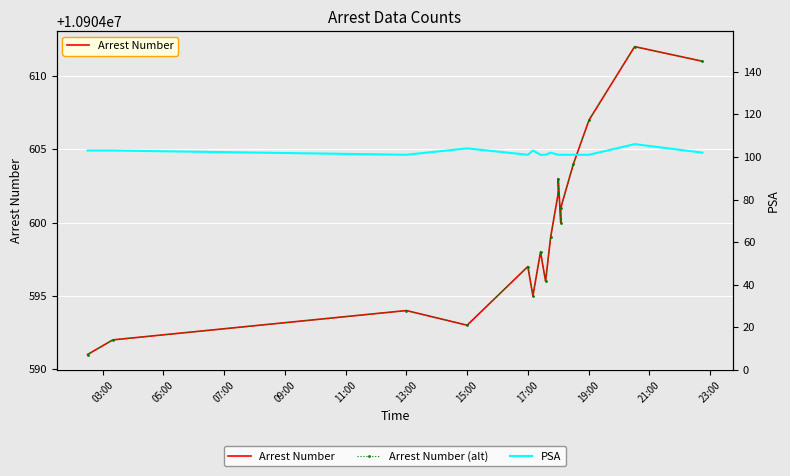

What is the lowest value of the Arrest Number series?

10904591